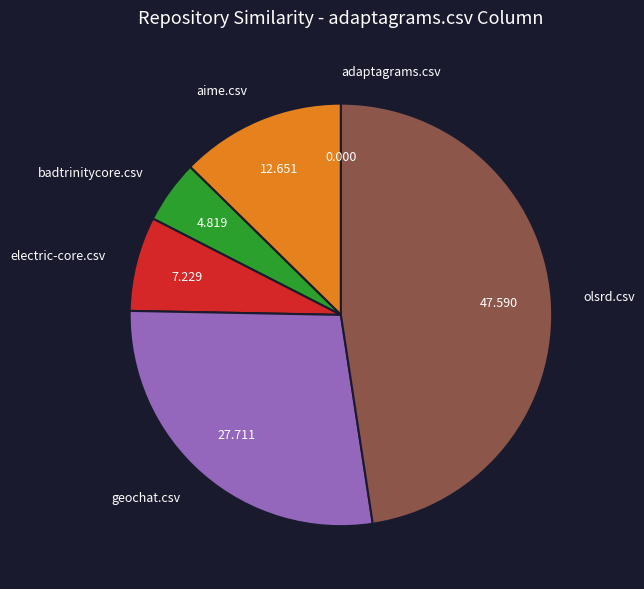

Does any single category account for the majority?

No